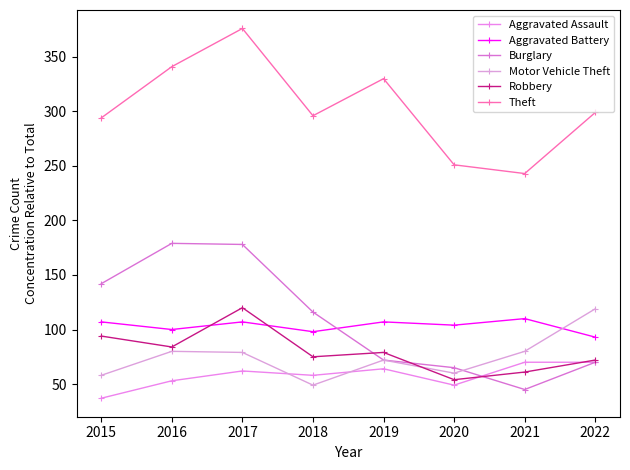

At which label does Aggravated Battery first exceed 107?

2021